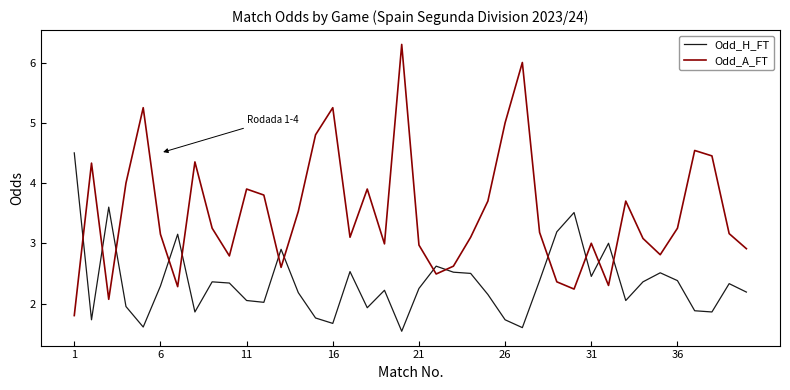

What is the maximum value shown in the chart?

6.3